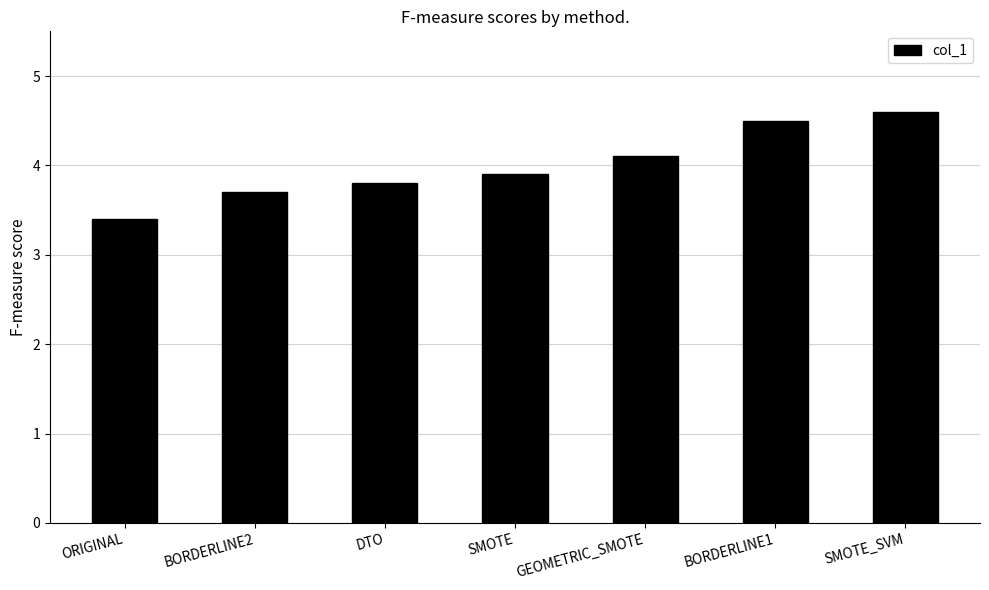

Rank the categories by value from highest to lowest.

SMOTE_SVM, BORDERLINE1, GEOMETRIC_SMOTE, SMOTE, DTO, BORDERLINE2, ORIGINAL